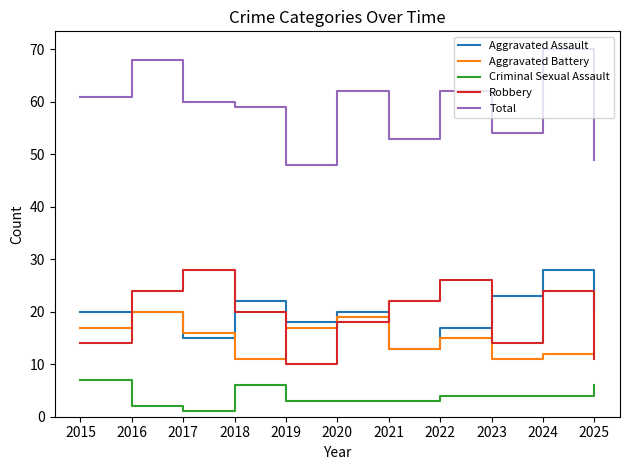

Reading left to right, list all the values displayed in this chart.

Aggravated Assault: 2015=20	2016=20	2017=15	2018=22	2019=18	2020=20	2021=13	2022=17	2023=23	2024=28	2025=20
Aggravated Battery: 2015=17	2016=20	2017=16	2018=11	2019=17	2020=19	2021=13	2022=15	2023=11	2024=12	2025=11
Criminal Sexual Assault: 2015=7	2016=2	2017=1	2018=6	2019=3	2020=3	2021=3	2022=4	2023=4	2024=4	2025=6
Robbery: 2015=14	2016=24	2017=28	2018=20	2019=10	2020=18	2021=22	2022=26	2023=14	2024=24	2025=11
Total: 2015=61	2016=68	2017=60	2018=59	2019=48	2020=62	2021=53	2022=62	2023=54	2024=70	2025=49